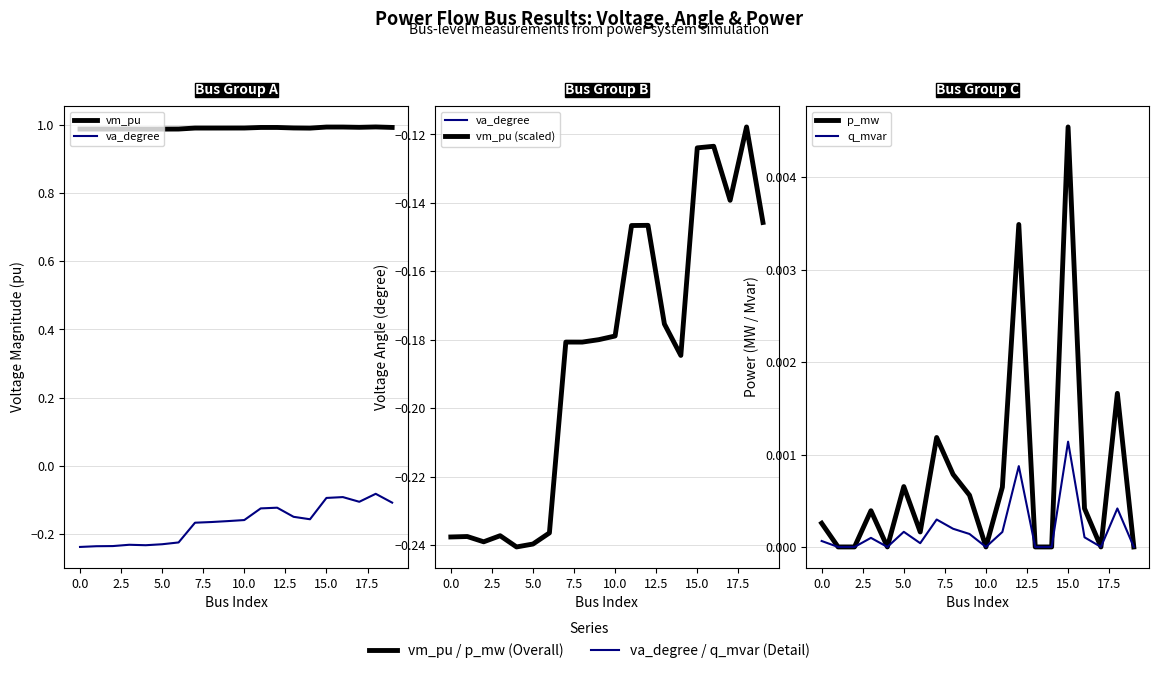

Count the number of categories in the chart.

20